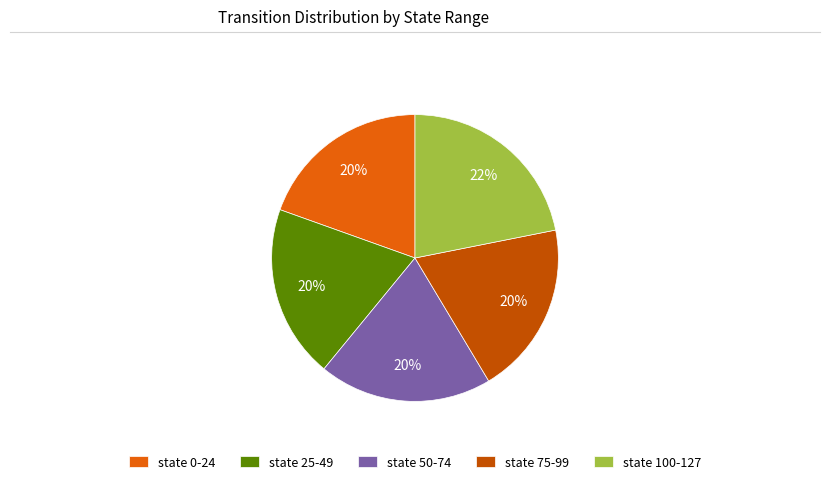

Is the sum of state 100-127 and state 75-99 greater than half?

No